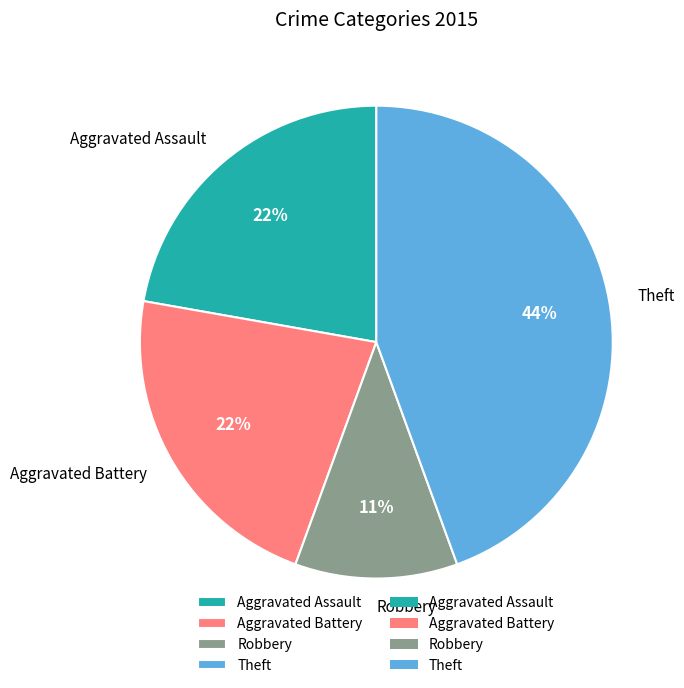

Is the sum of Aggravated Battery and Theft greater than half?

Yes